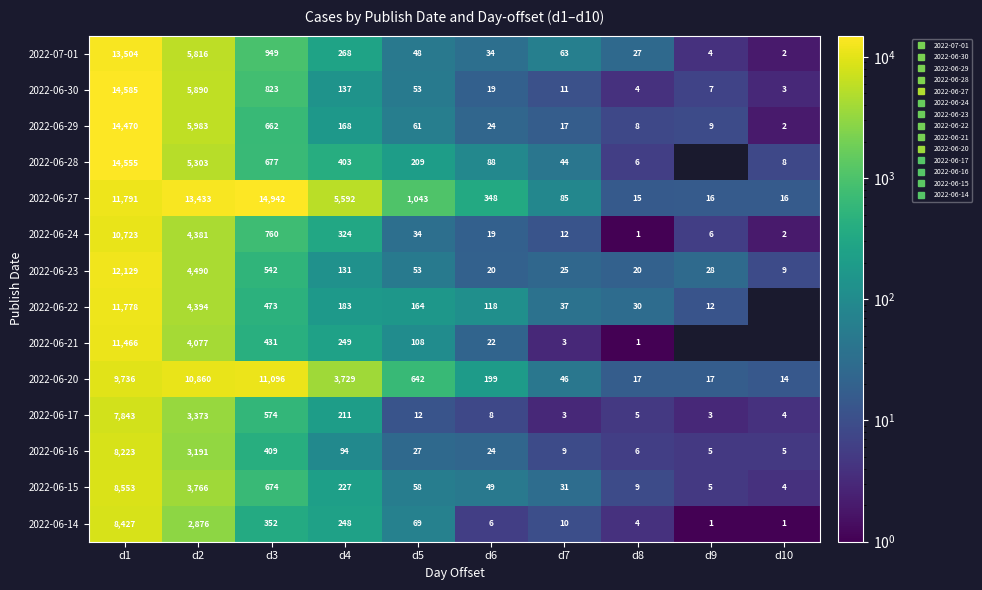

What is the difference between the second highest and second lowest values in the 2022-06-23 series?

4470.0